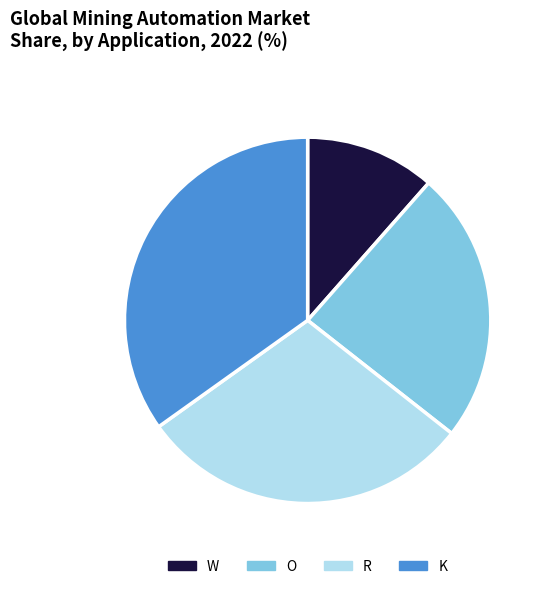

Does W account for over 50% of the chart?

No